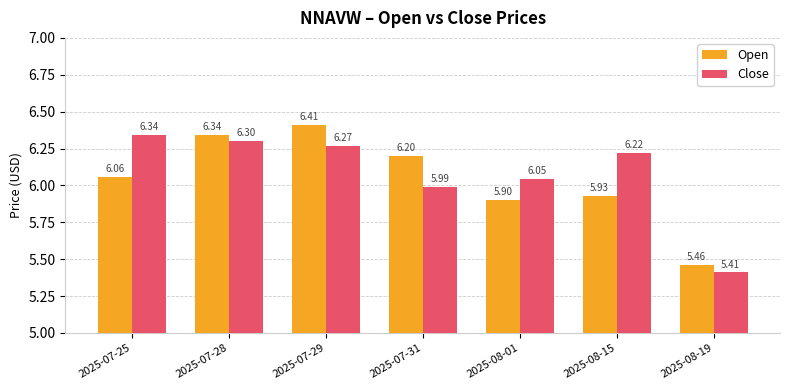

Count the number of categories in the chart.

7